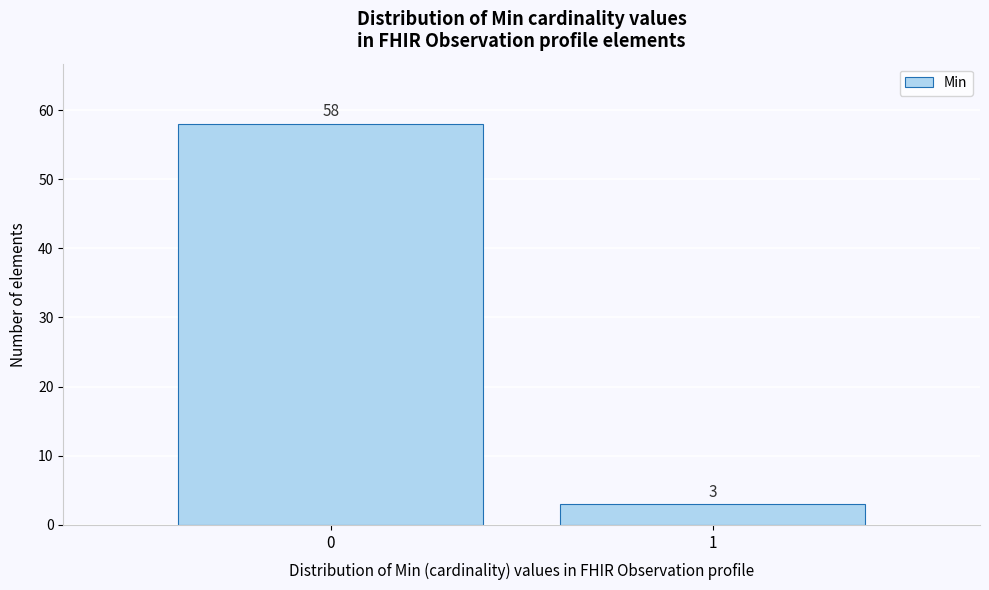

Reading left to right, list all the values displayed in this chart.

0=58	1=3